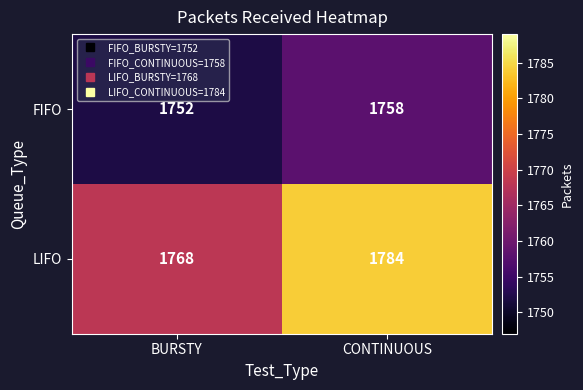

At which label is LIFO closest to 1776?

BURSTY